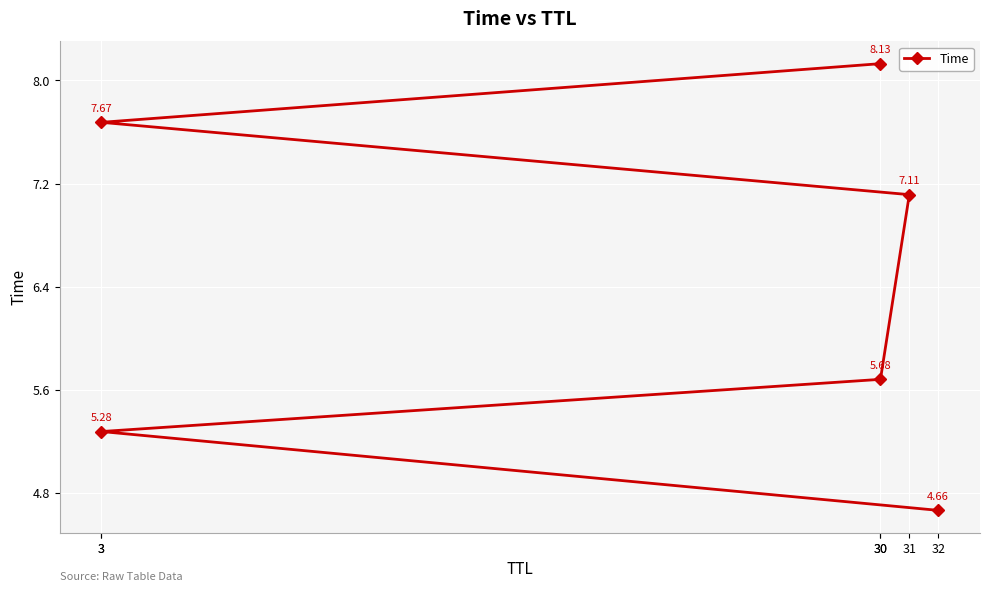

What is the label of the 4th point from the right?

30